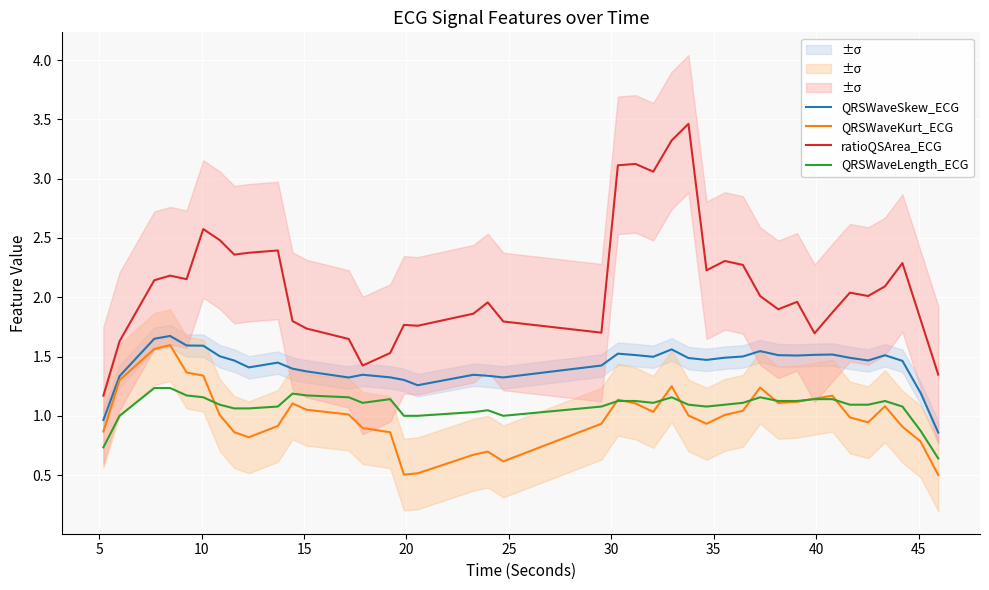

Which series has the largest total across all categories?

ratioQSArea_ECG